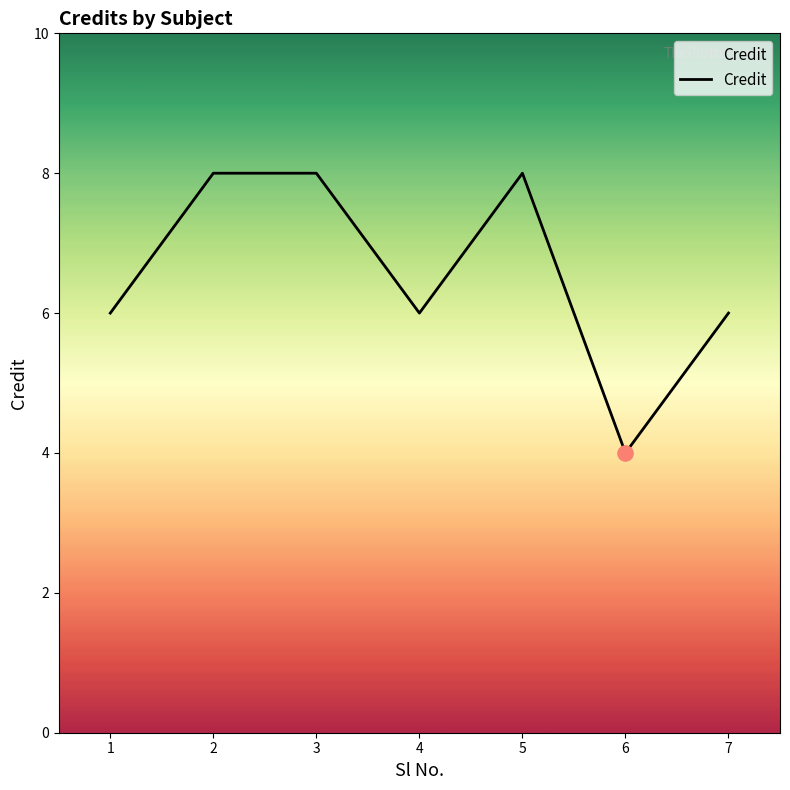

What is the ratio of the value at 6 to the value at 4?

0.7